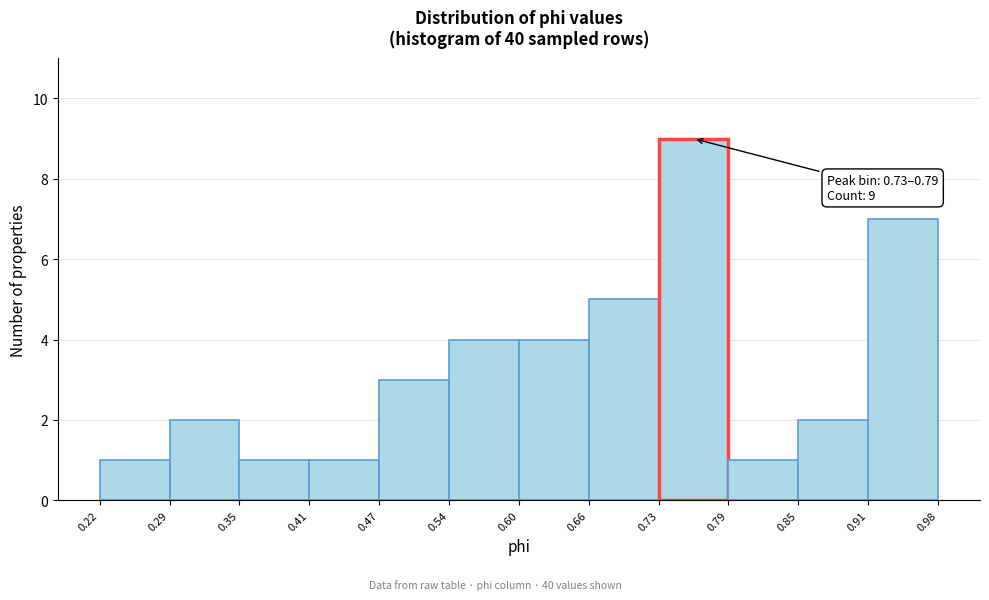

Which range on the x-axis has the tallest bar?

0.73 to 0.79